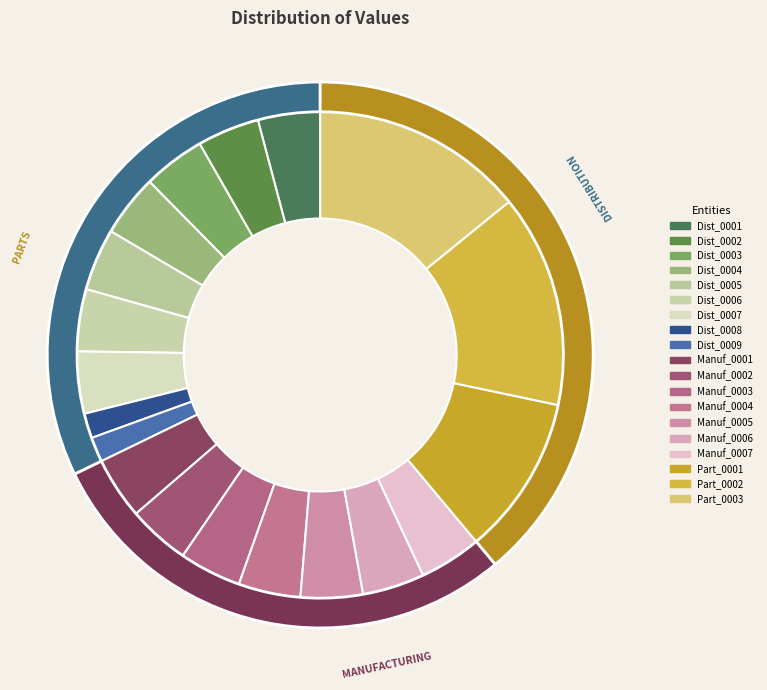

Between Dist_0007 and Manuf_0002, which is larger?

Dist_0007